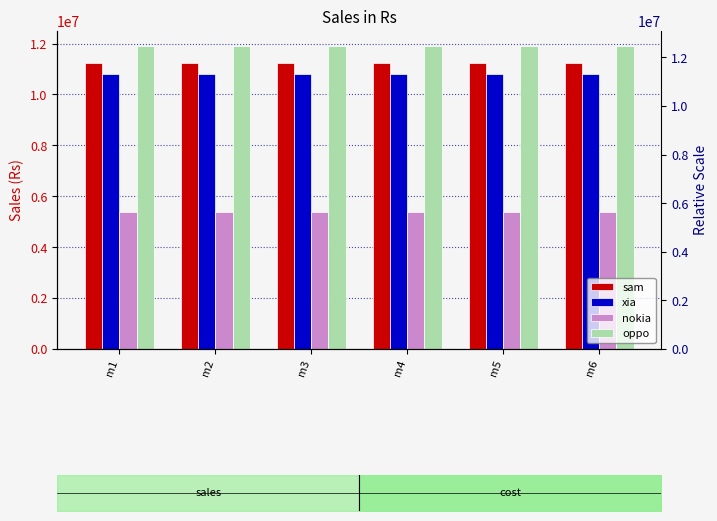

Reading left to right, transcribe all the data shown in this chart.

sam: m1=11250000	m2=11250000	m3=11250000	m4=11250000	m5=11250000	m6=11250000
xia: m1=10800000	m2=10800000	m3=10800000	m4=10800000	m5=10800000	m6=10800000
nokia: m1=5400000	m2=5400000	m3=5400000	m4=5400000	m5=5400000	m6=5400000
oppo: m1=11900000	m2=11900000	m3=11900000	m4=11900000	m5=11900000	m6=11900000